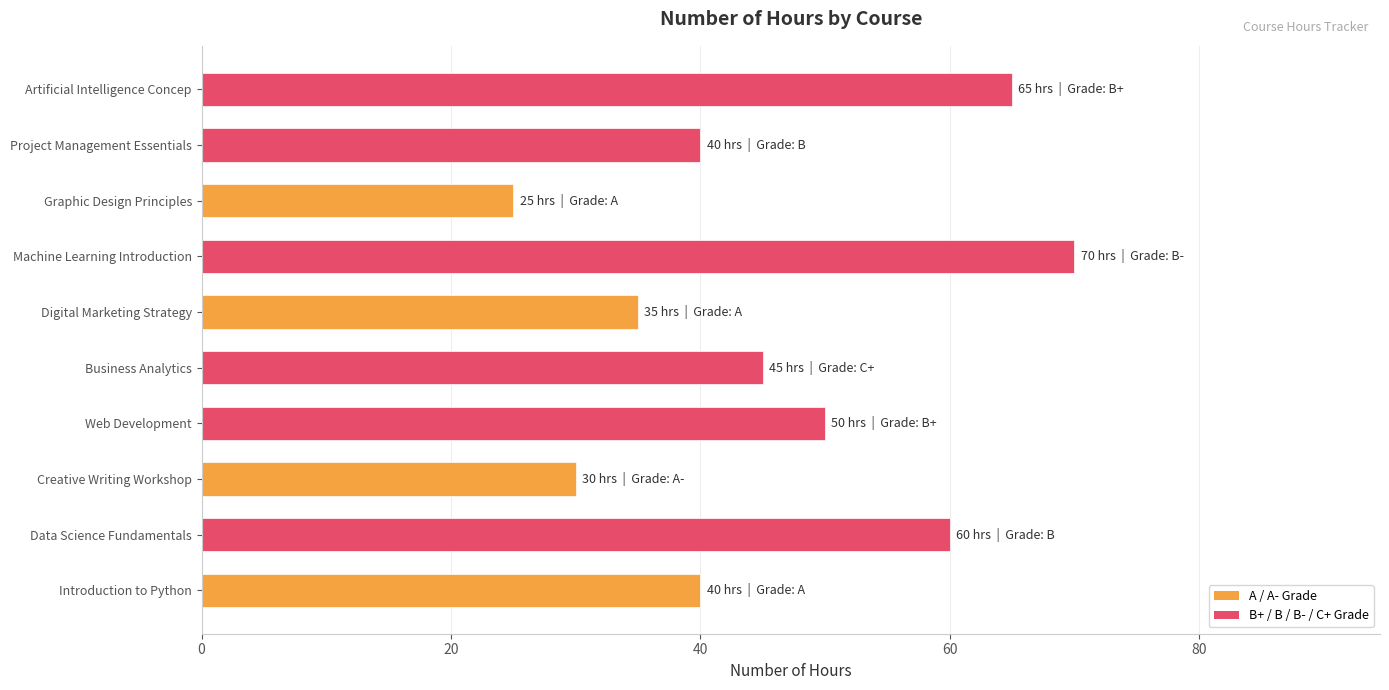

Which label corresponds to the smallest value in the chart?

Graphic Design Principles